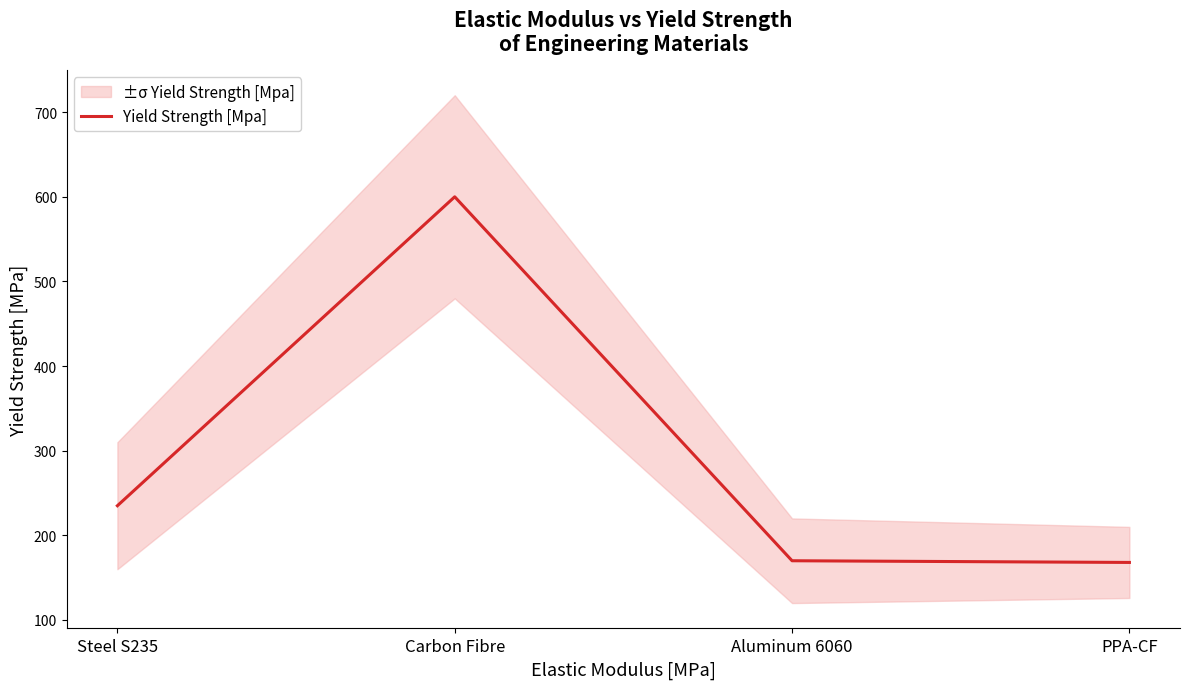

How many interior local peaks (higher than both neighbors) does the data have?

1